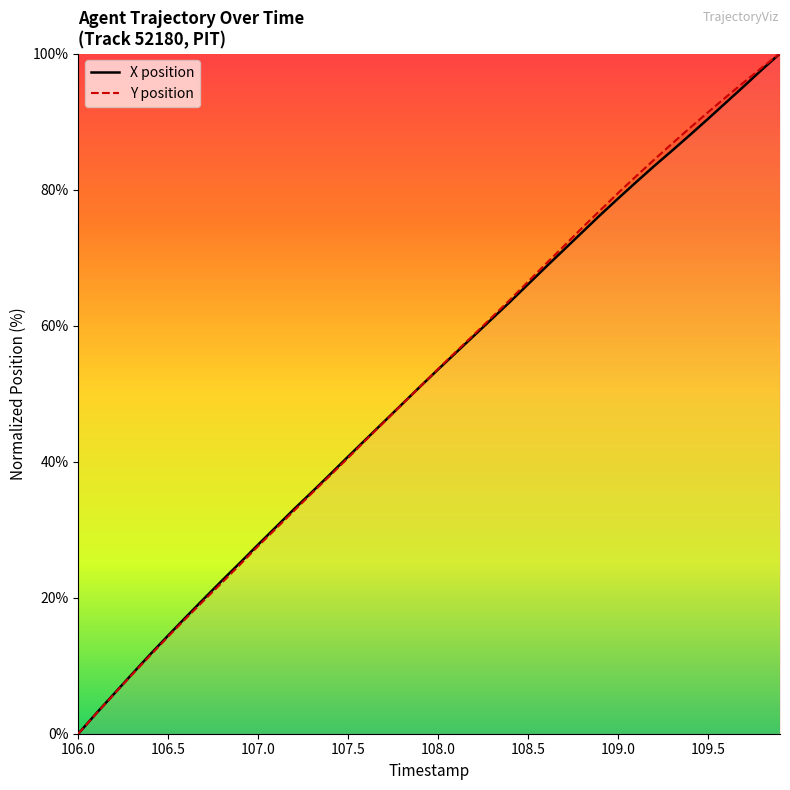

What are all the series names shown in the legend?

X position, Y position